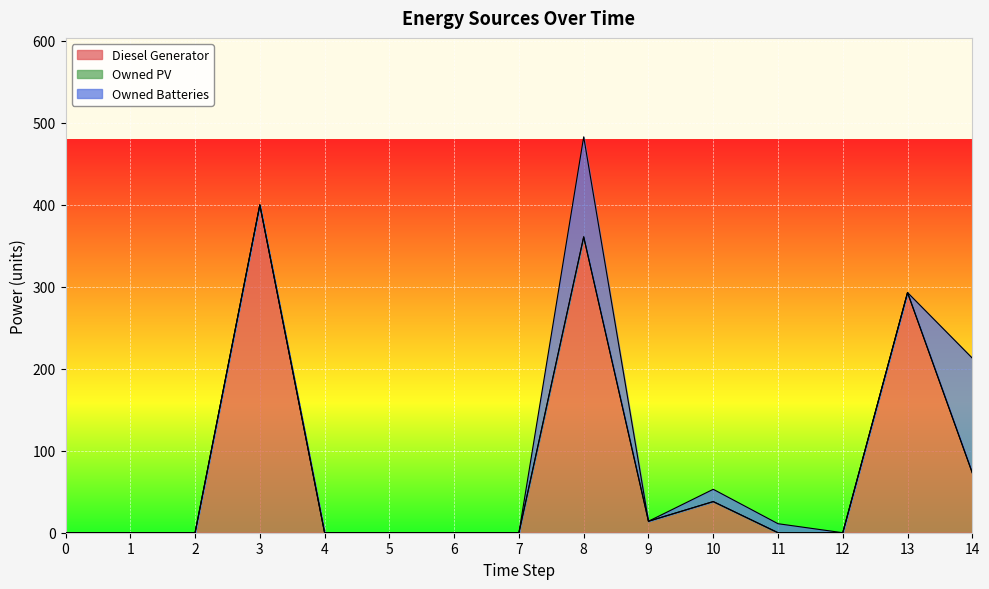

At which category is the sum across all series the highest?

8